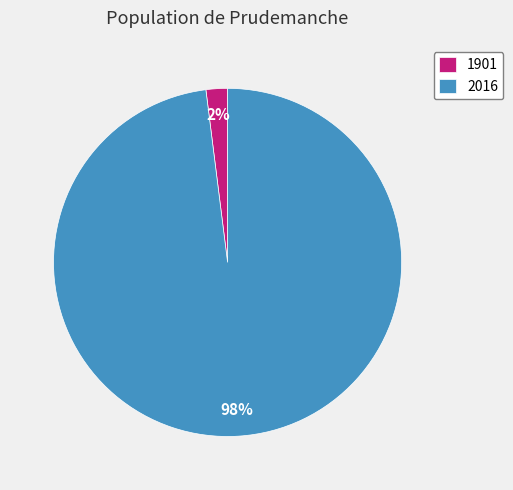

How many slices are in this pie chart?

2